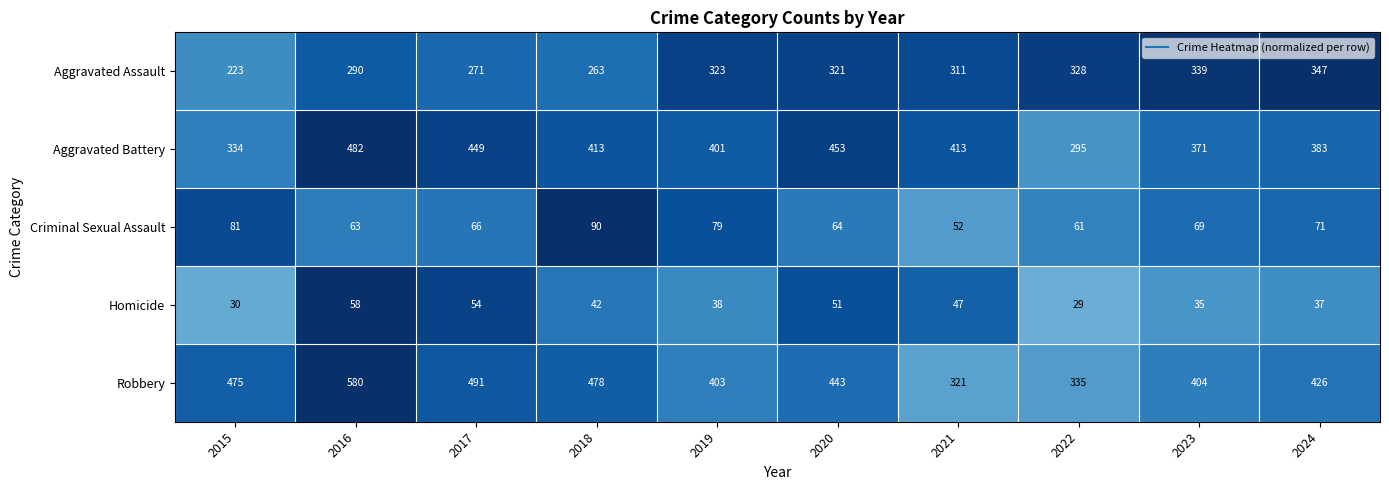

What is the total value across all series at 2018?

1286